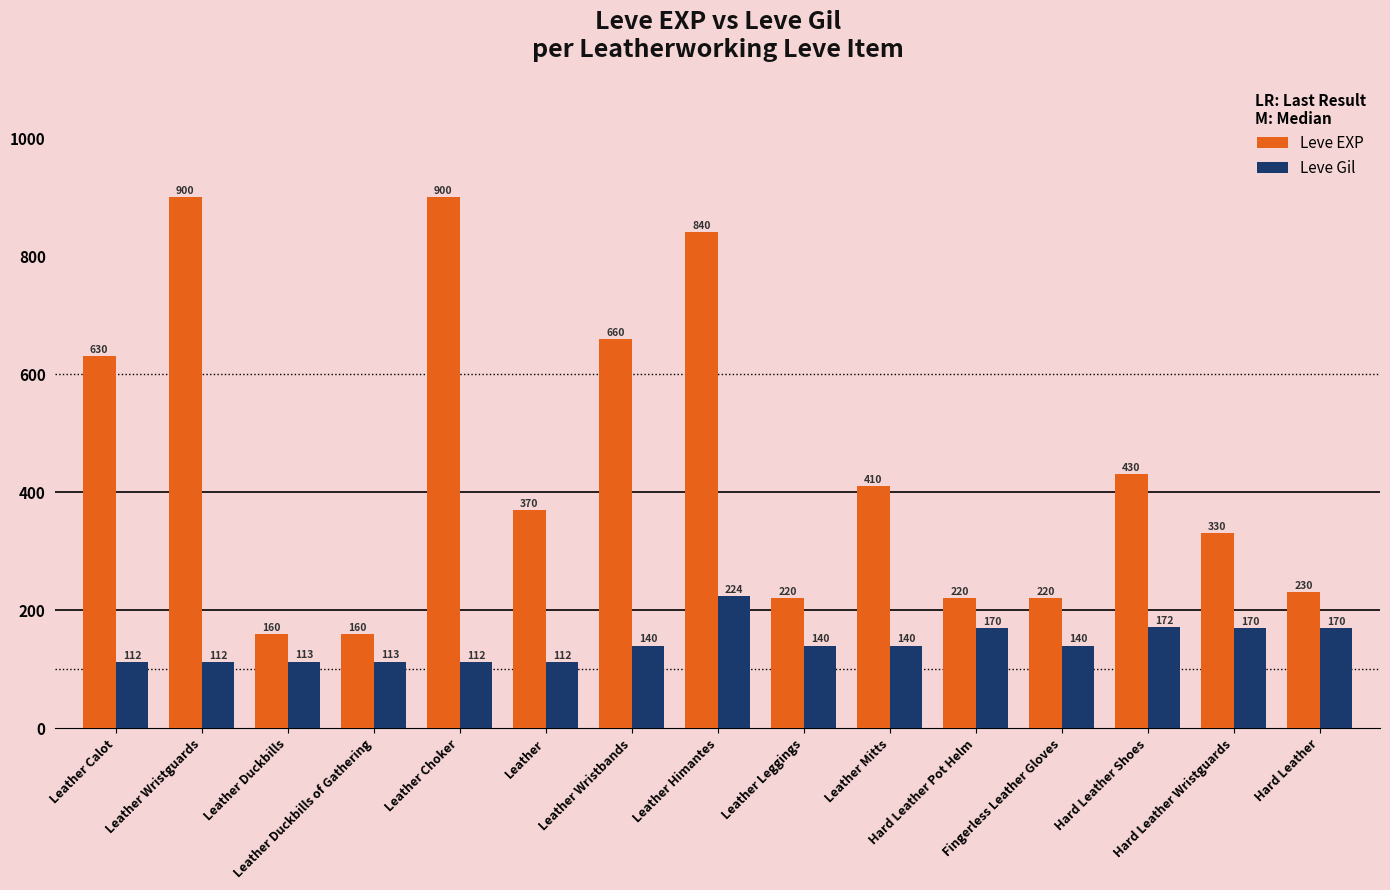

The value of Leve Gil at Leather Himantes is 224. True or false?

True